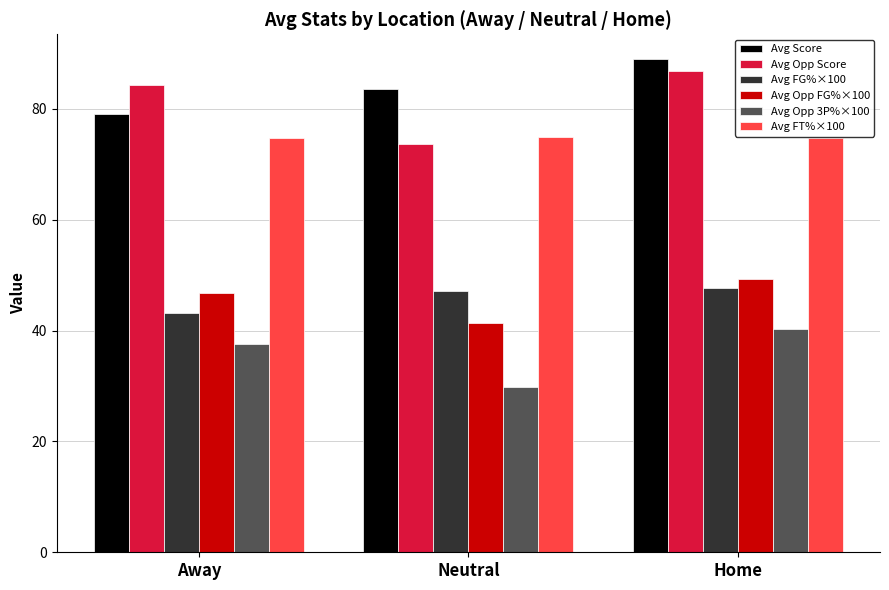

What is the label of the 1st bar from the left?

Away